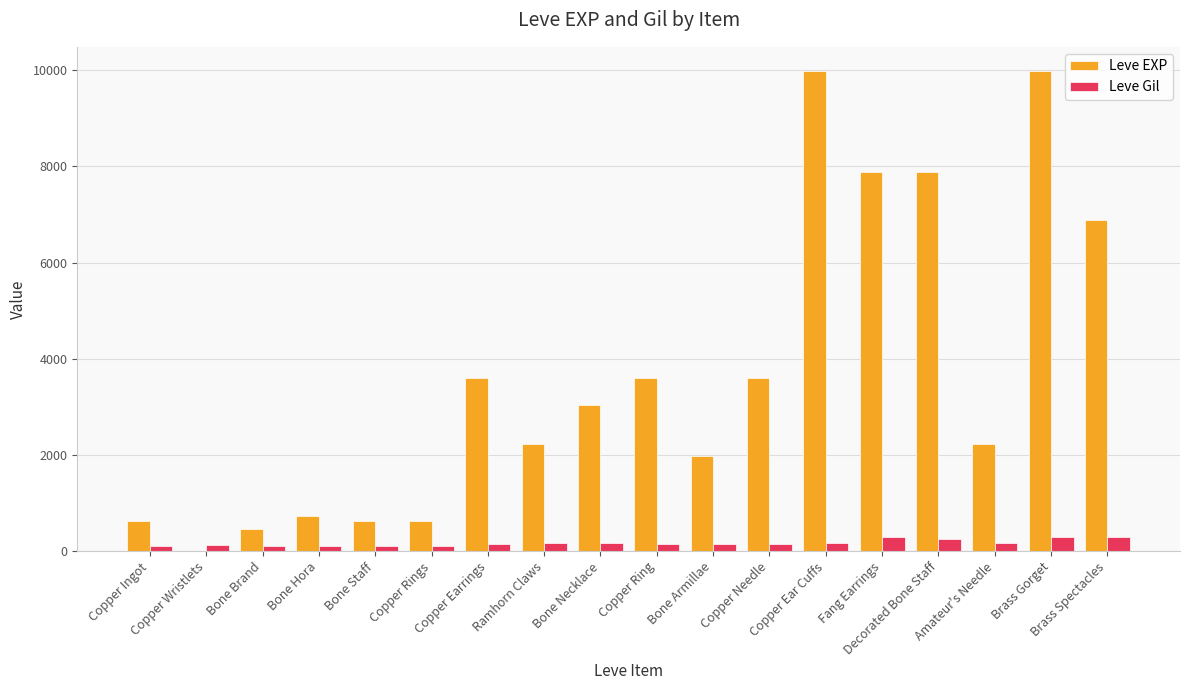

Does the chart contain stacked bars?

No